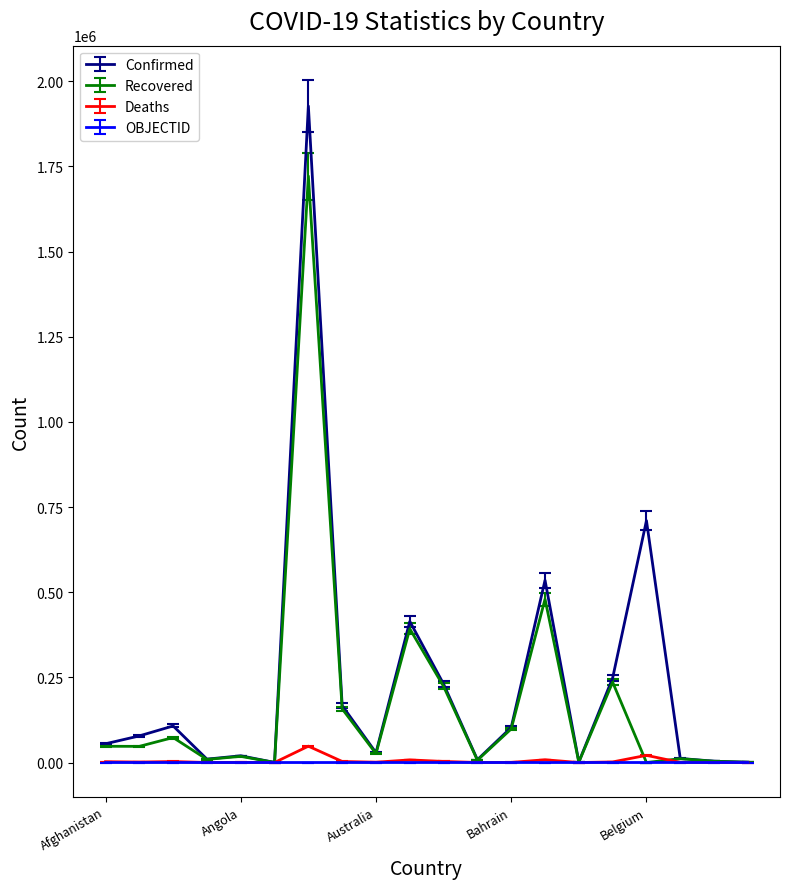

Which series has the largest range (max minus min)?

Confirmed